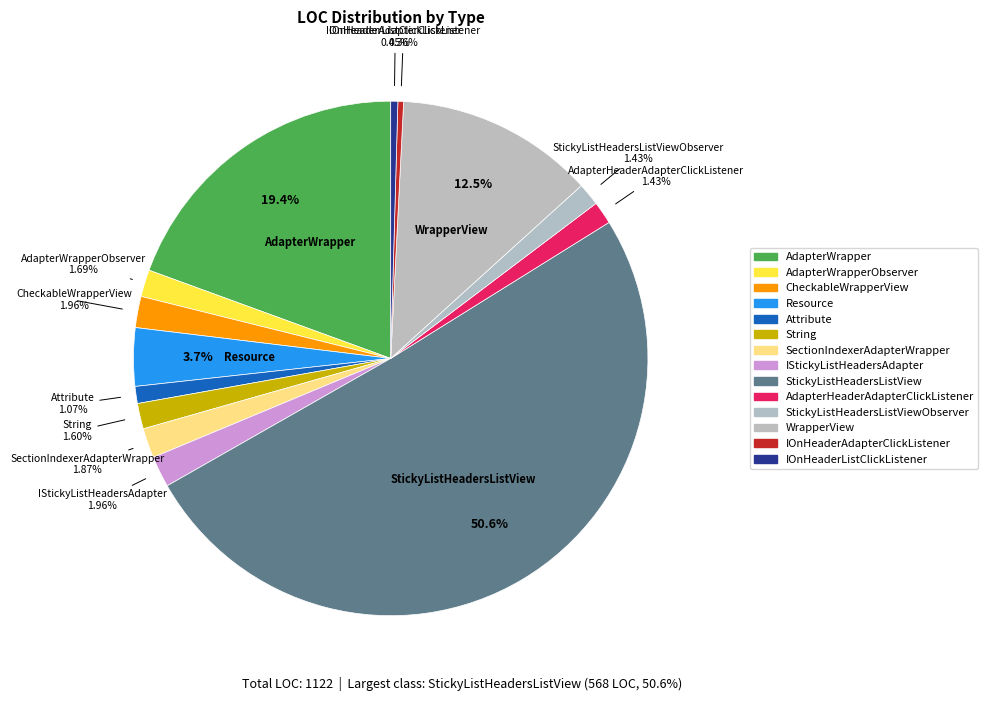

How many slices are in this pie chart?

14